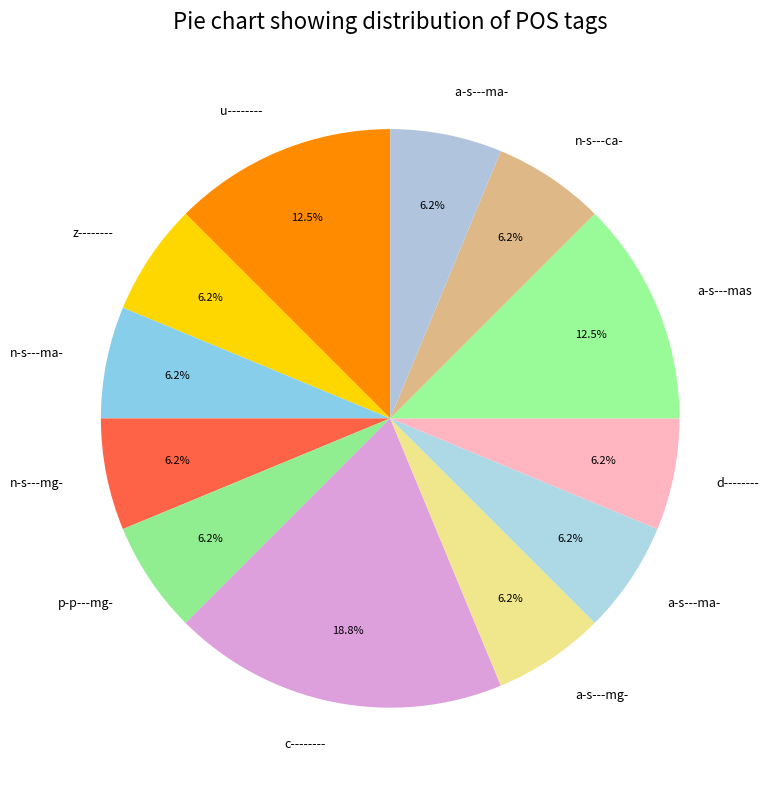

Rank the categories by value from lowest to highest.

z--------, n-s---ma-, n-s---mg-, p-p---mg-, a-s---mg-, a-s---ma-, d--------, n-s---ca-, a-s---ma-2, u--------, a-s---mas, c--------